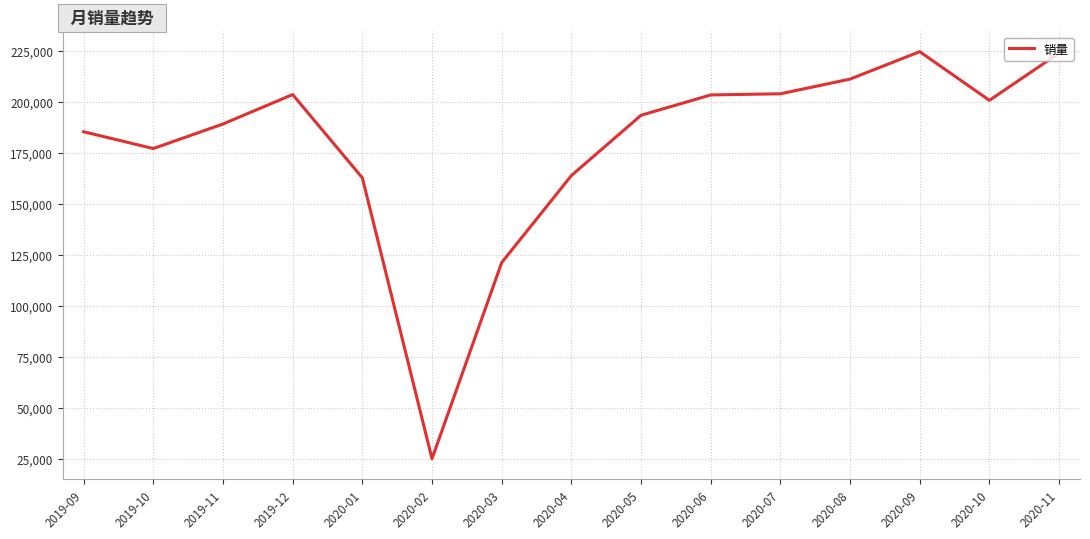

What is the ratio of the value at 2020-11 to the value at 2020-02?

8.9